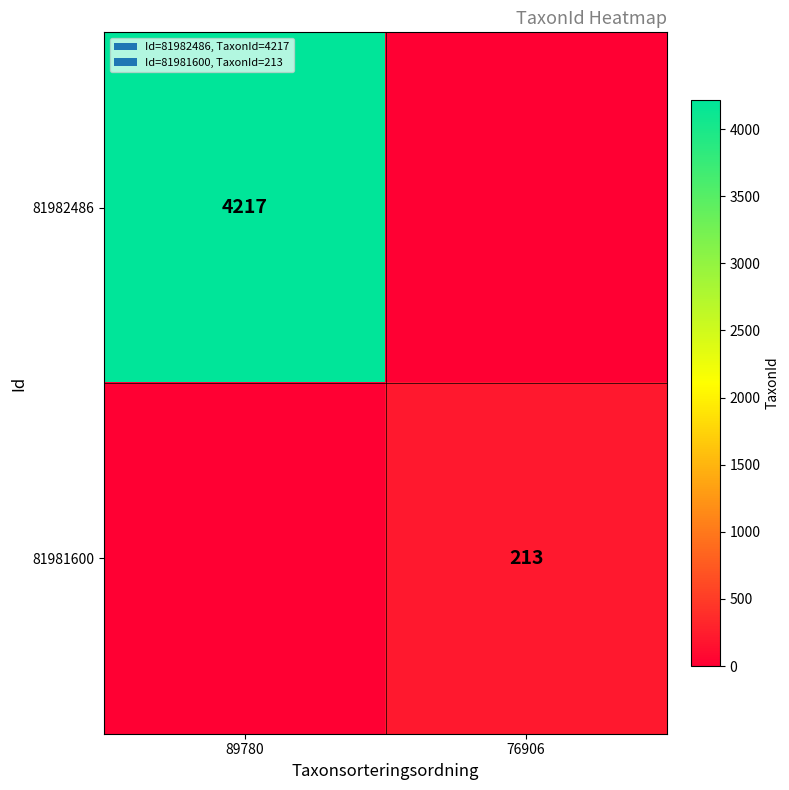

True or false: 81981600 has a value of 213 at 76906.

True